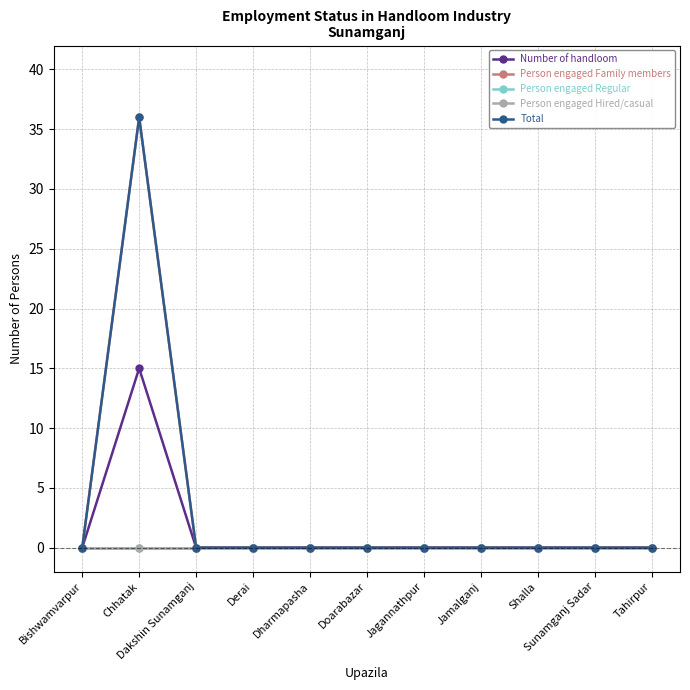

Reading left to right, what are all the values shown in this chart?

Number of handloom: Bishwamvarpur=0	Chhatak=15	Dakshin Sunamganj=0	Derai=0	Dharmapasha=0	Doarabazar=0	Jagannathpur=0	Jamalganj=0	Shalla=0	Sunamganj Sadar=0	Tahirpur=0
Person engaged Family members: Bishwamvarpur=0	Chhatak=36	Dakshin Sunamganj=0	Derai=0	Dharmapasha=0	Doarabazar=0	Jagannathpur=0	Jamalganj=0	Shalla=0	Sunamganj Sadar=0	Tahirpur=0
Person engaged Regular: Bishwamvarpur=0	Chhatak=0	Dakshin Sunamganj=0	Derai=0	Dharmapasha=0	Doarabazar=0	Jagannathpur=0	Jamalganj=0	Shalla=0	Sunamganj Sadar=0	Tahirpur=0
Person engaged Hired/casual: Bishwamvarpur=0	Chhatak=0	Dakshin Sunamganj=0	Derai=0	Dharmapasha=0	Doarabazar=0	Jagannathpur=0	Jamalganj=0	Shalla=0	Sunamganj Sadar=0	Tahirpur=0
Total: Bishwamvarpur=0	Chhatak=36	Dakshin Sunamganj=0	Derai=0	Dharmapasha=0	Doarabazar=0	Jagannathpur=0	Jamalganj=0	Shalla=0	Sunamganj Sadar=0	Tahirpur=0